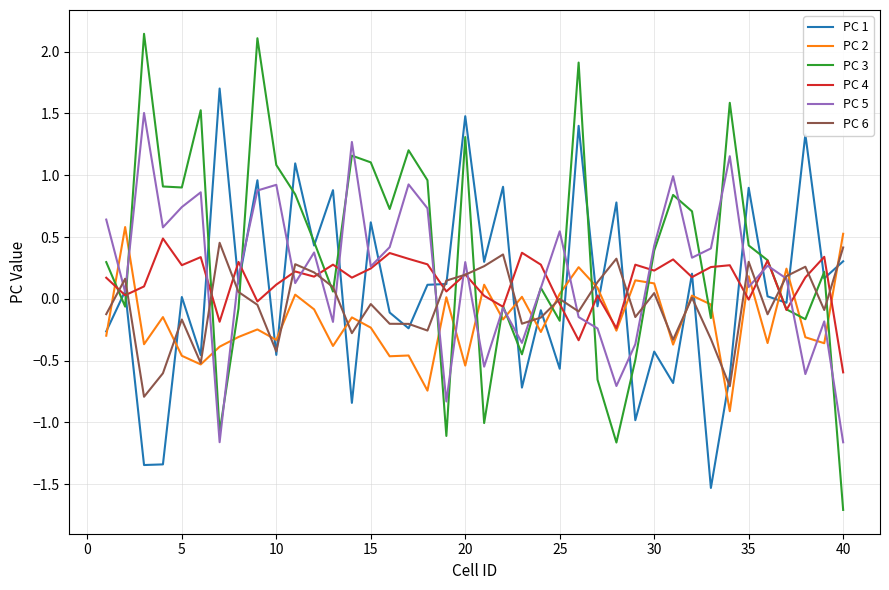

How many intersections are there between PC 3 and PC 2?

19